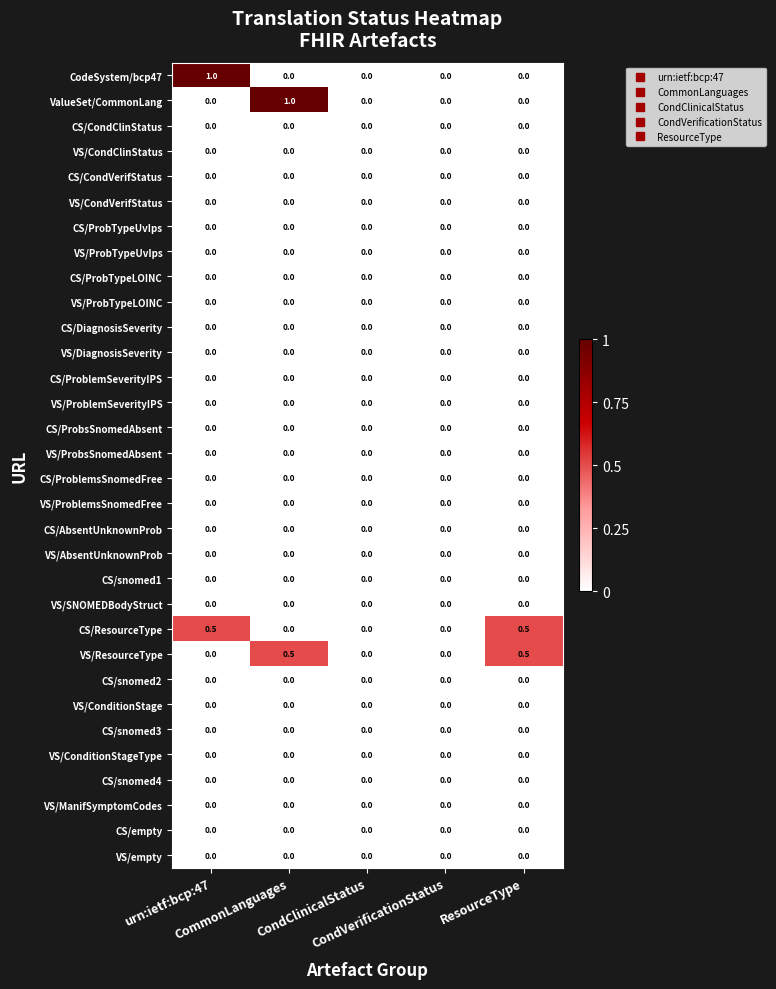

Reading left to right, extract all data points from this chart.

CodeSystem/bcp47: urn:ietf:bcp:47=1.0	CommonLanguages=0.0	CondClinicalStatus=0.0	CondVerificationStatus=0.0	ResourceType=0.0
ValueSet/CommonLang: urn:ietf:bcp:47=0.0	CommonLanguages=1.0	CondClinicalStatus=0.0	CondVerificationStatus=0.0	ResourceType=0.0
CS/CondClinStatus: urn:ietf:bcp:47=0.0	CommonLanguages=0.0	CondClinicalStatus=0.0	CondVerificationStatus=0.0	ResourceType=0.0
VS/CondClinStatus: urn:ietf:bcp:47=0.0	CommonLanguages=0.0	CondClinicalStatus=0.0	CondVerificationStatus=0.0	ResourceType=0.0
CS/CondVerifStatus: urn:ietf:bcp:47=0.0	CommonLanguages=0.0	CondClinicalStatus=0.0	CondVerificationStatus=0.0	ResourceType=0.0
VS/CondVerifStatus: urn:ietf:bcp:47=0.0	CommonLanguages=0.0	CondClinicalStatus=0.0	CondVerificationStatus=0.0	ResourceType=0.0
CS/ProbTypeUvIps: urn:ietf:bcp:47=0.0	CommonLanguages=0.0	CondClinicalStatus=0.0	CondVerificationStatus=0.0	ResourceType=0.0
VS/ProbTypeUvIps: urn:ietf:bcp:47=0.0	CommonLanguages=0.0	CondClinicalStatus=0.0	CondVerificationStatus=0.0	ResourceType=0.0
CS/ProbTypeLOINC: urn:ietf:bcp:47=0.0	CommonLanguages=0.0	CondClinicalStatus=0.0	CondVerificationStatus=0.0	ResourceType=0.0
VS/ProbTypeLOINC: urn:ietf:bcp:47=0.0	CommonLanguages=0.0	CondClinicalStatus=0.0	CondVerificationStatus=0.0	ResourceType=0.0
CS/DiagnosisSeverity: urn:ietf:bcp:47=0.0	CommonLanguages=0.0	CondClinicalStatus=0.0	CondVerificationStatus=0.0	ResourceType=0.0
VS/DiagnosisSeverity: urn:ietf:bcp:47=0.0	CommonLanguages=0.0	CondClinicalStatus=0.0	CondVerificationStatus=0.0	ResourceType=0.0
CS/ProblemSeverityIPS: urn:ietf:bcp:47=0.0	CommonLanguages=0.0	CondClinicalStatus=0.0	CondVerificationStatus=0.0	ResourceType=0.0
VS/ProblemSeverityIPS: urn:ietf:bcp:47=0.0	CommonLanguages=0.0	CondClinicalStatus=0.0	CondVerificationStatus=0.0	ResourceType=0.0
CS/ProbsSnomedAbsent: urn:ietf:bcp:47=0.0	CommonLanguages=0.0	CondClinicalStatus=0.0	CondVerificationStatus=0.0	ResourceType=0.0
VS/ProbsSnomedAbsent: urn:ietf:bcp:47=0.0	CommonLanguages=0.0	CondClinicalStatus=0.0	CondVerificationStatus=0.0	ResourceType=0.0
CS/ProblemsSnomedFree: urn:ietf:bcp:47=0.0	CommonLanguages=0.0	CondClinicalStatus=0.0	CondVerificationStatus=0.0	ResourceType=0.0
VS/ProblemsSnomedFree: urn:ietf:bcp:47=0.0	CommonLanguages=0.0	CondClinicalStatus=0.0	CondVerificationStatus=0.0	ResourceType=0.0
CS/AbsentUnknownProb: urn:ietf:bcp:47=0.0	CommonLanguages=0.0	CondClinicalStatus=0.0	CondVerificationStatus=0.0	ResourceType=0.0
VS/AbsentUnknownProb: urn:ietf:bcp:47=0.0	CommonLanguages=0.0	CondClinicalStatus=0.0	CondVerificationStatus=0.0	ResourceType=0.0
CS/snomed1: urn:ietf:bcp:47=0.0	CommonLanguages=0.0	CondClinicalStatus=0.0	CondVerificationStatus=0.0	ResourceType=0.0
VS/SNOMEDBodyStruct: urn:ietf:bcp:47=0.0	CommonLanguages=0.0	CondClinicalStatus=0.0	CondVerificationStatus=0.0	ResourceType=0.0
CS/ResourceType: urn:ietf:bcp:47=0.5	CommonLanguages=0.0	CondClinicalStatus=0.0	CondVerificationStatus=0.0	ResourceType=0.5
VS/ResourceType: urn:ietf:bcp:47=0.0	CommonLanguages=0.5	CondClinicalStatus=0.0	CondVerificationStatus=0.0	ResourceType=0.5
CS/snomed2: urn:ietf:bcp:47=0.0	CommonLanguages=0.0	CondClinicalStatus=0.0	CondVerificationStatus=0.0	ResourceType=0.0
VS/ConditionStage: urn:ietf:bcp:47=0.0	CommonLanguages=0.0	CondClinicalStatus=0.0	CondVerificationStatus=0.0	ResourceType=0.0
CS/snomed3: urn:ietf:bcp:47=0.0	CommonLanguages=0.0	CondClinicalStatus=0.0	CondVerificationStatus=0.0	ResourceType=0.0
VS/ConditionStageType: urn:ietf:bcp:47=0.0	CommonLanguages=0.0	CondClinicalStatus=0.0	CondVerificationStatus=0.0	ResourceType=0.0
CS/snomed4: urn:ietf:bcp:47=0.0	CommonLanguages=0.0	CondClinicalStatus=0.0	CondVerificationStatus=0.0	ResourceType=0.0
VS/ManifSymptomCodes: urn:ietf:bcp:47=0.0	CommonLanguages=0.0	CondClinicalStatus=0.0	CondVerificationStatus=0.0	ResourceType=0.0
CS/empty: urn:ietf:bcp:47=0.0	CommonLanguages=0.0	CondClinicalStatus=0.0	CondVerificationStatus=0.0	ResourceType=0.0
VS/empty: urn:ietf:bcp:47=0.0	CommonLanguages=0.0	CondClinicalStatus=0.0	CondVerificationStatus=0.0	ResourceType=0.0